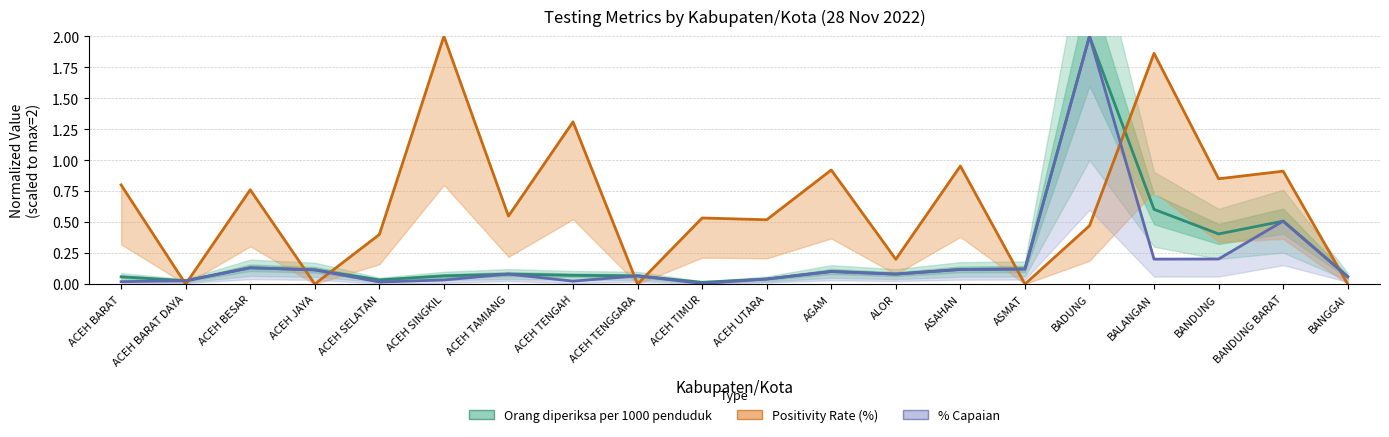

How many lines are shown in the chart?

3